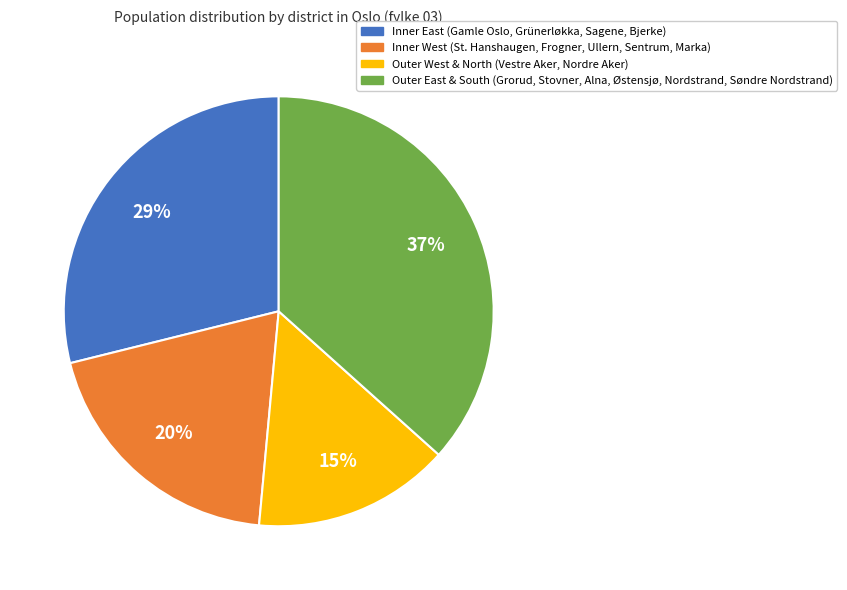

What is the largest slice in the pie chart?

Outer East & South (Grorud, Stovner, Alna, Østensjø, Nordstrand, Søndre Nordstrand)